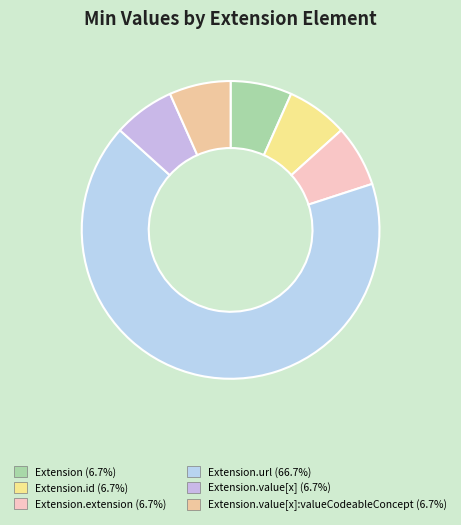

How many segments does this pie chart have?

6